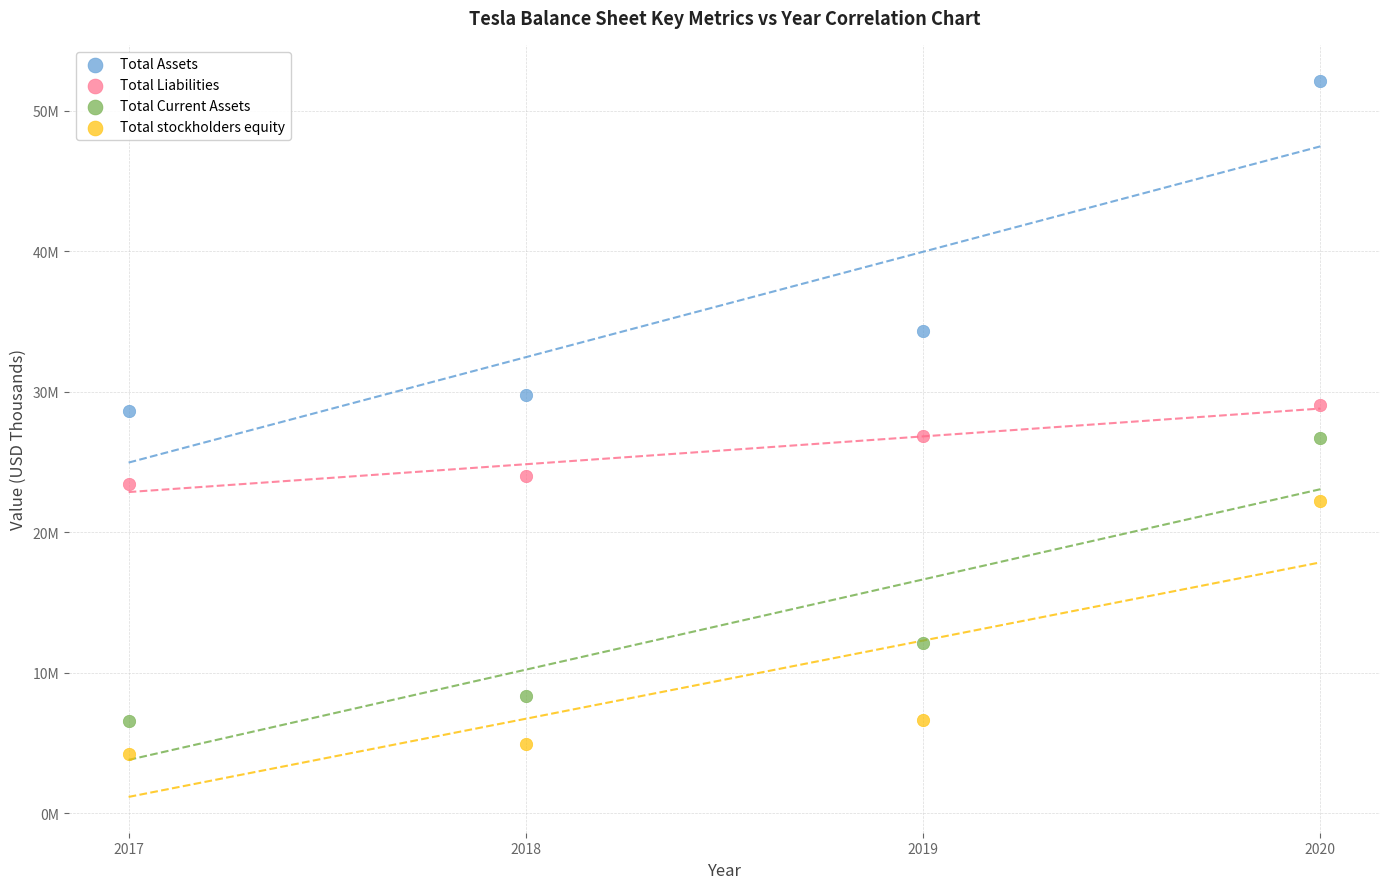

Which series reaches the minimum Y coordinate?

Total stockholders equity